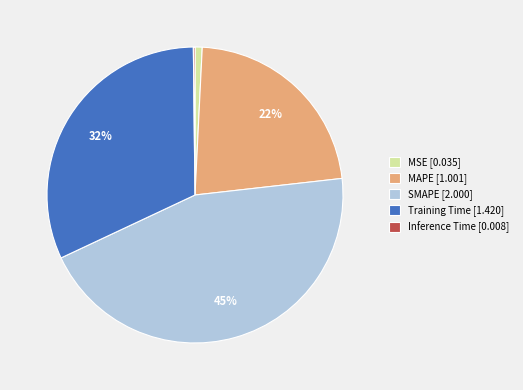

To the nearest percent, what is the average slice percentage?

20%